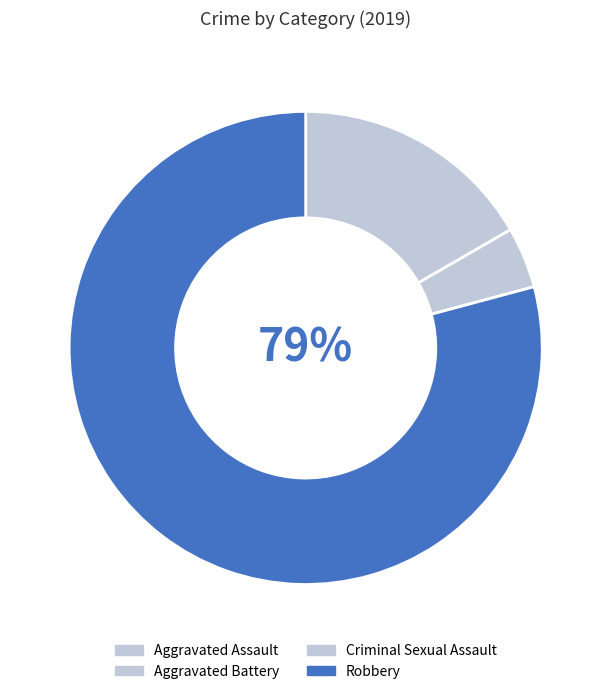

To the nearest percent, what is the difference between the Aggravated Assault and Aggravated Battery slice percentages?

12%